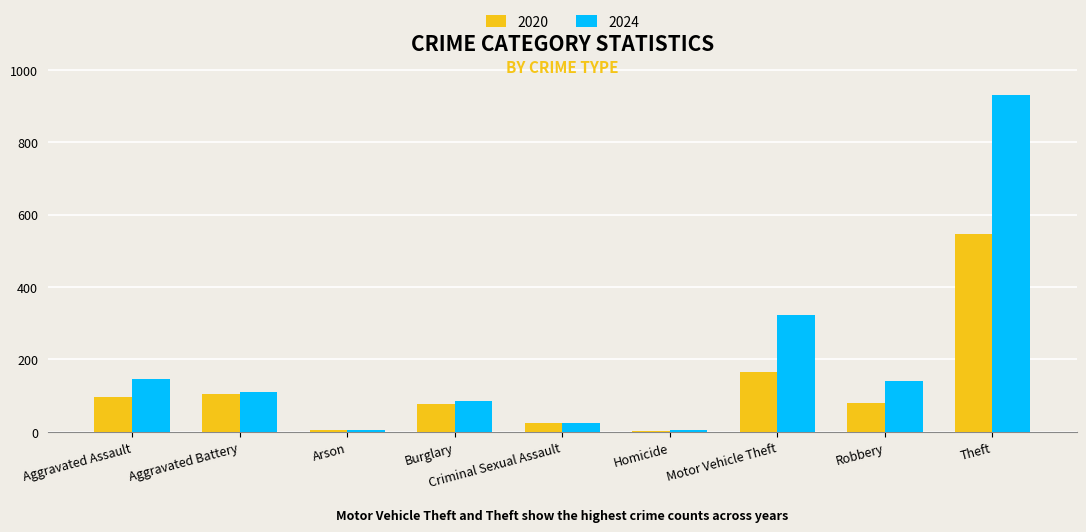

Does the chart contain stacked bars?

No